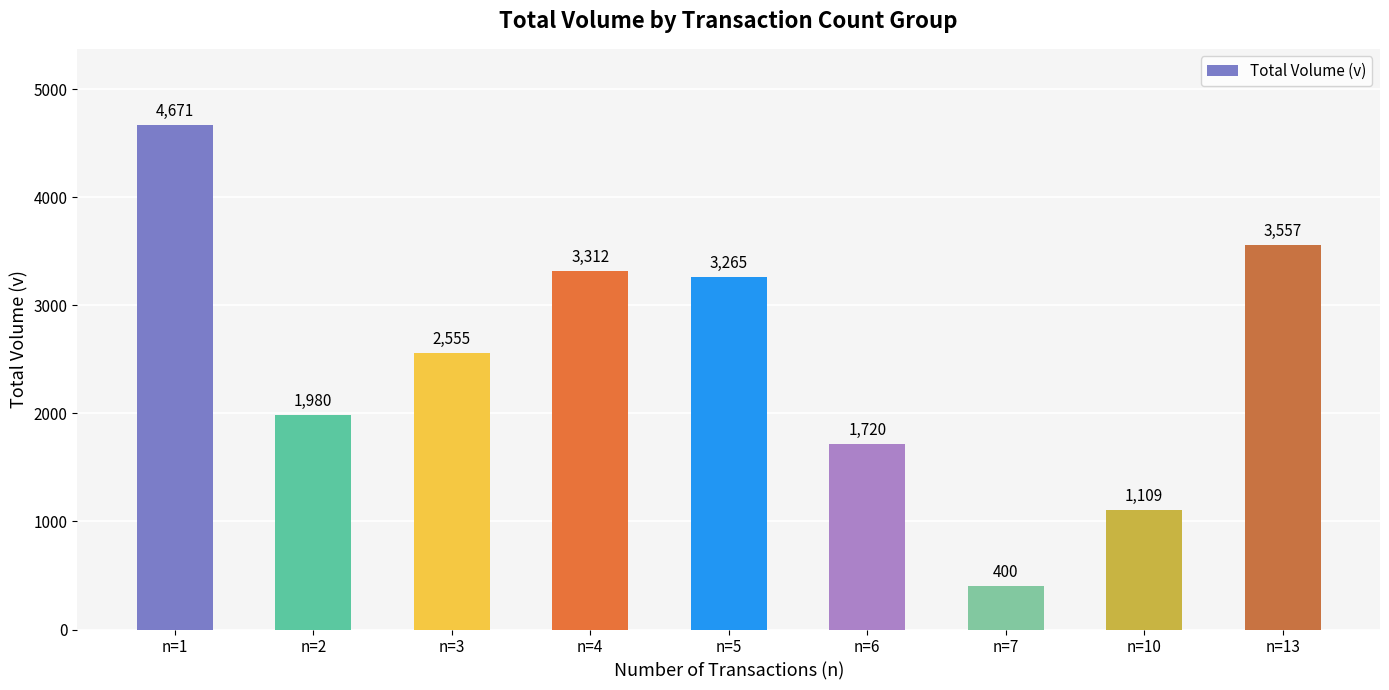

Does the chart contain any negative values?

No